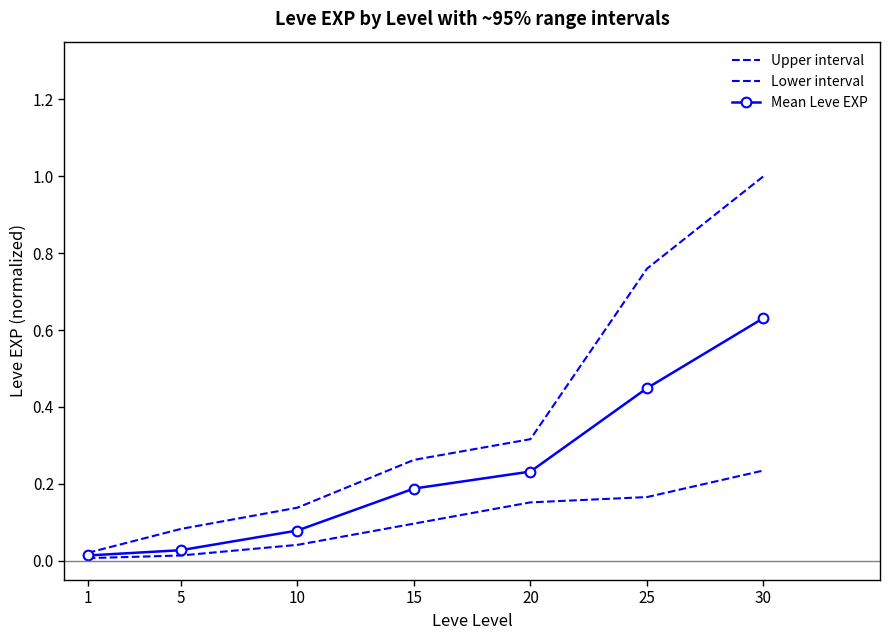

The Lower interval series shows 0.2 at 20. True or false?

True